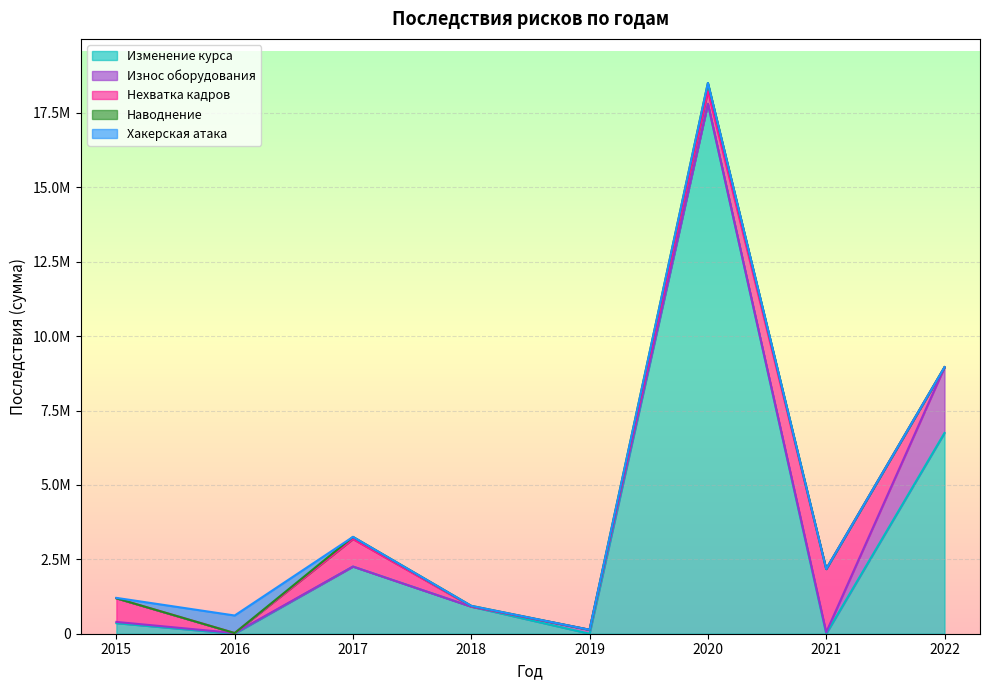

What is the value of the Нехватка кадров point at the 5th from the left?

178